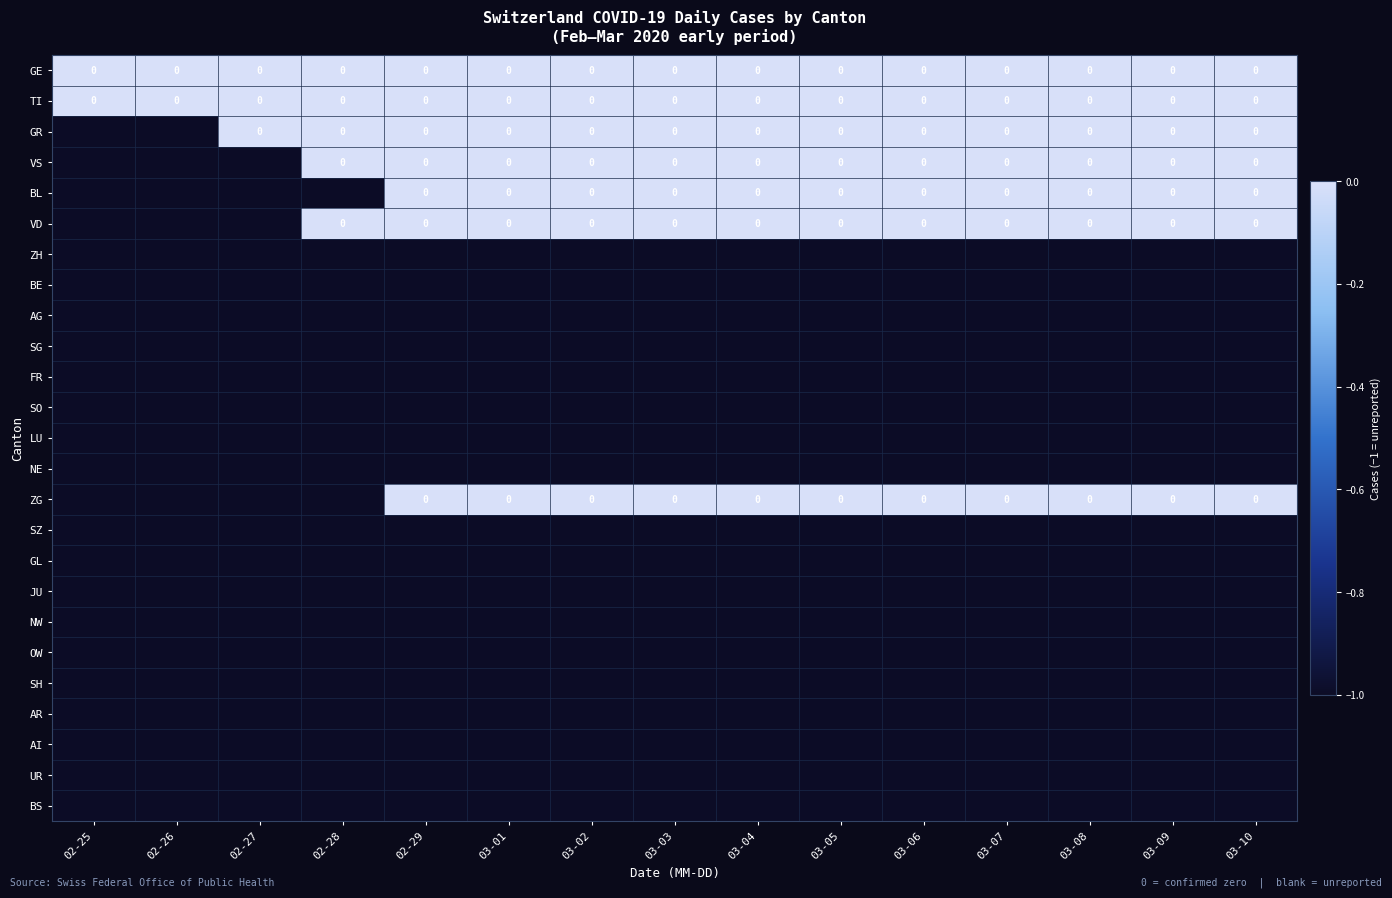

What is the sum of the AG values at 03-05 and 02-27?

-2